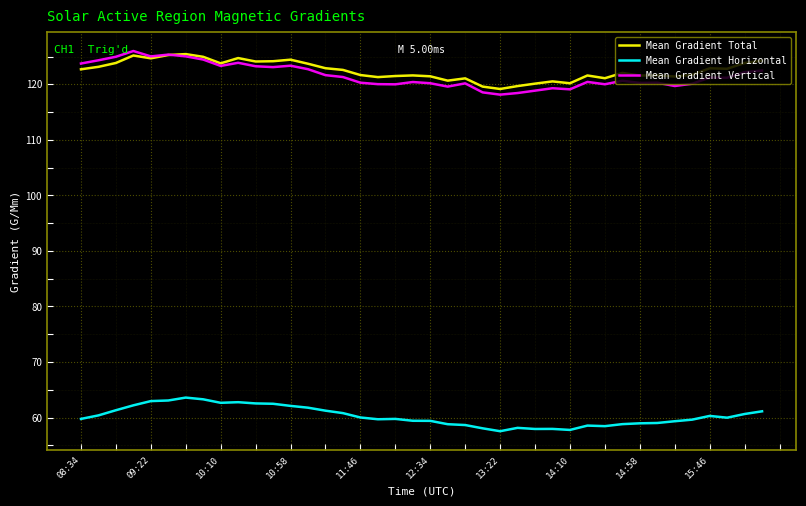

What is the sum of all Mean Gradient Vertical values?

4863.5